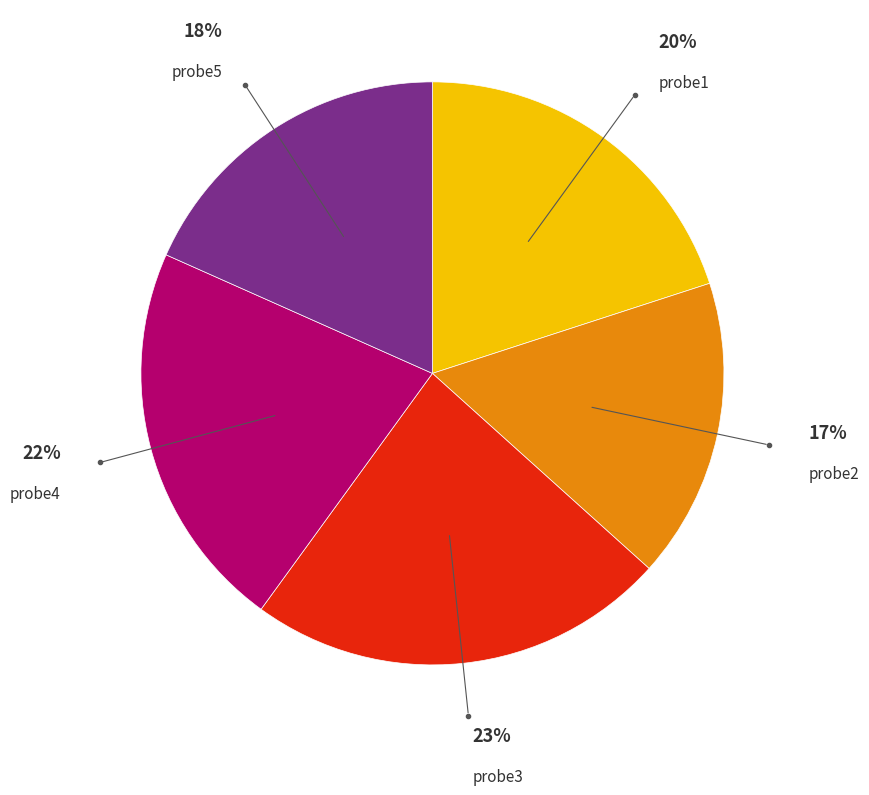

Does any single category account for the majority?

No